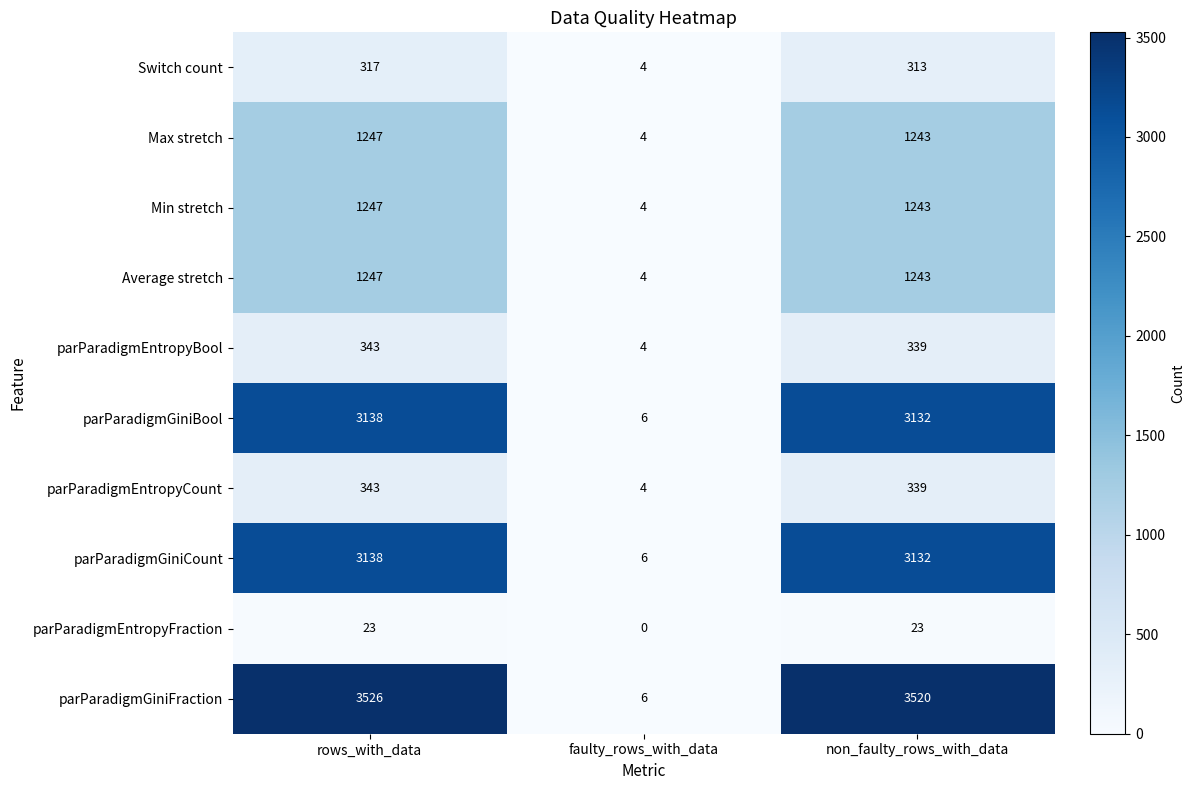

How many values in the parParadigmGiniFraction series are below 3520?

1